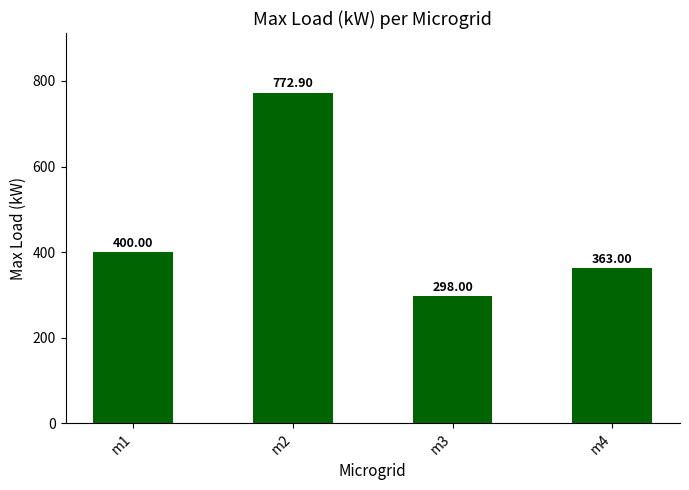

Is it true that the value at m4 is 363.0?

True